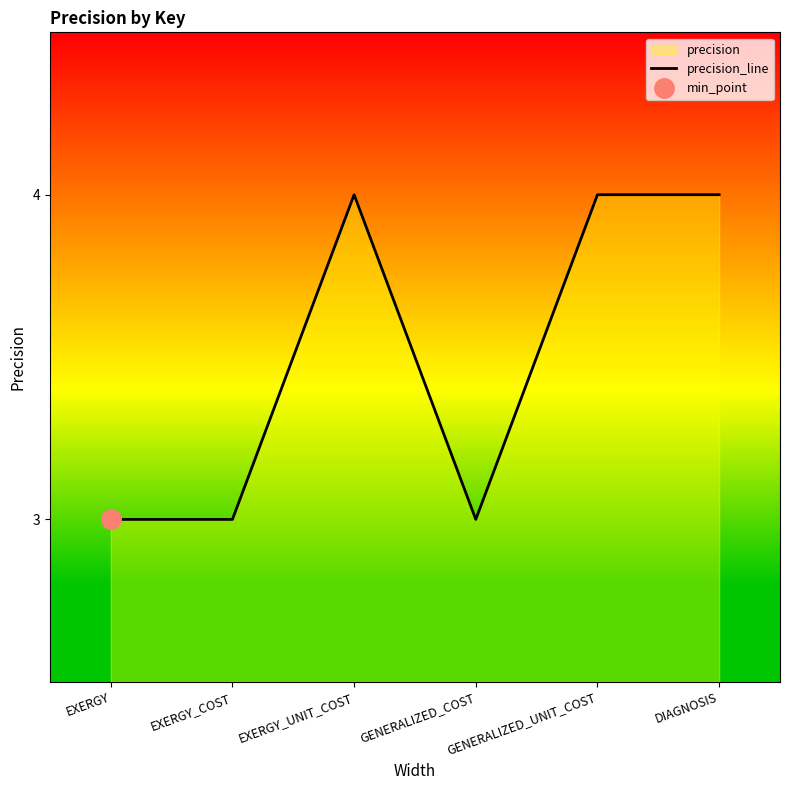

Which label corresponds to the largest value in the chart?

EXERGY_UNIT_COST